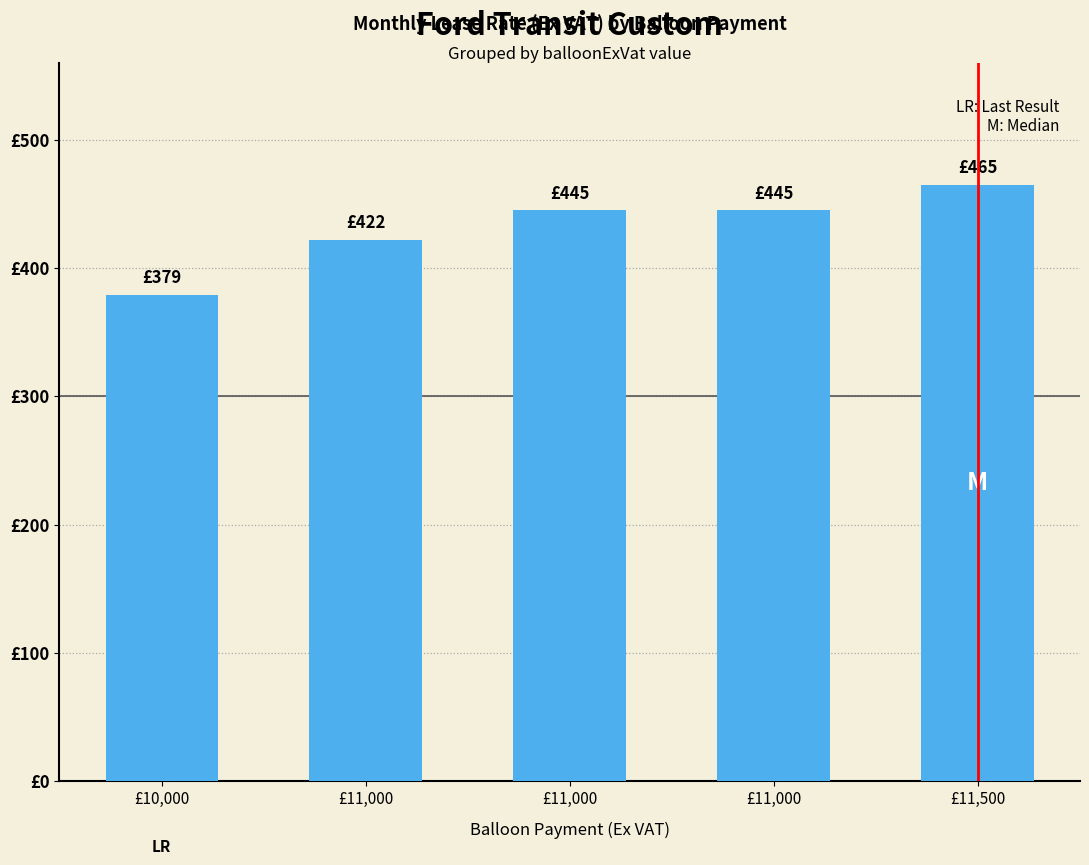

What is the change in value from £10,000 to £11,500?

+86